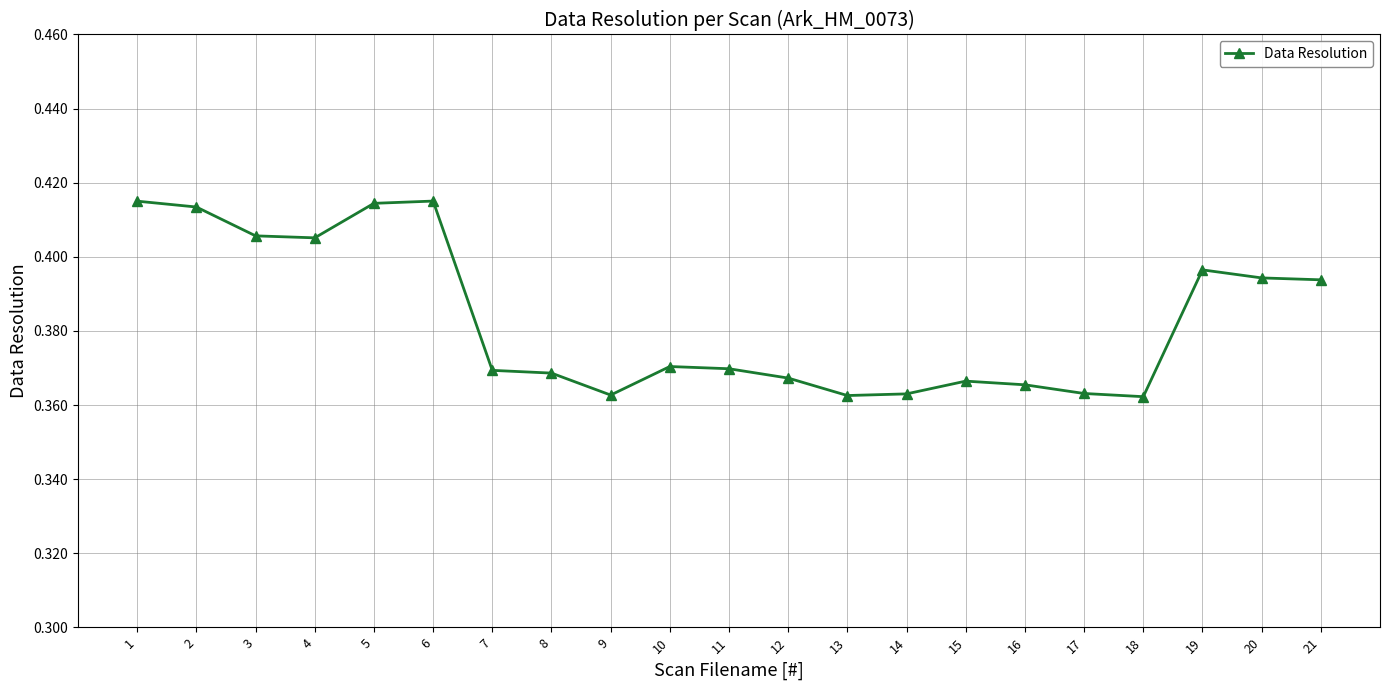

What is the sum of the values at 18 and 8?

0.7